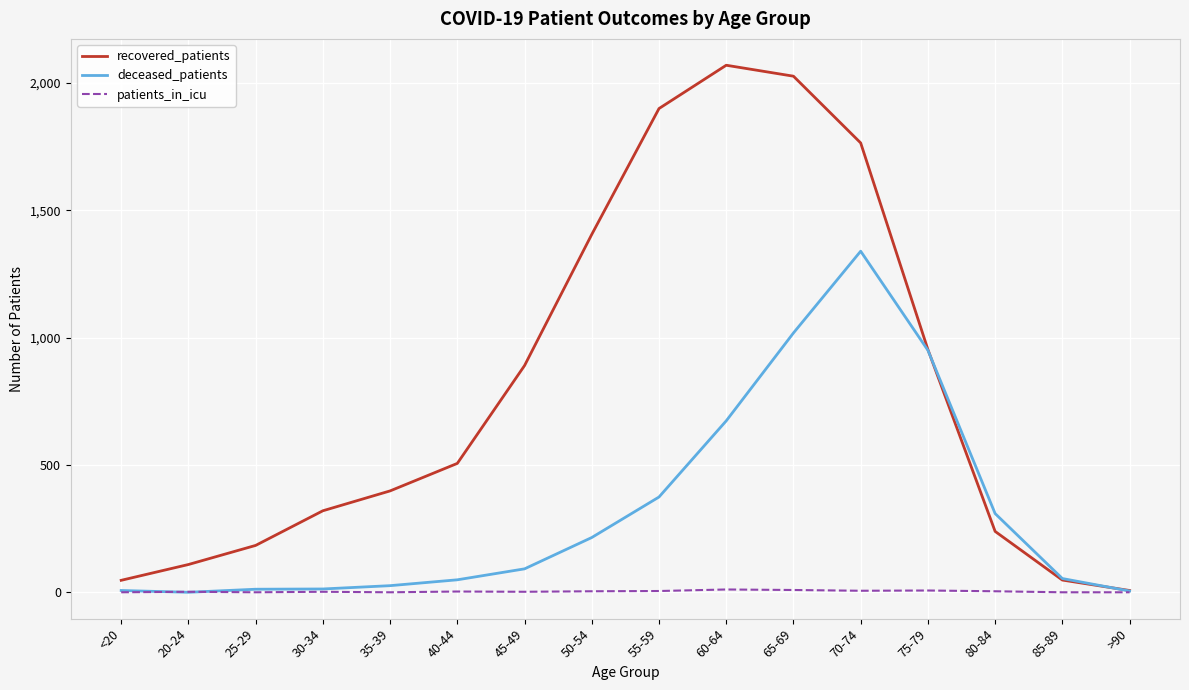

Which series changed the most between 60-64 and 70-74?

deceased_patients